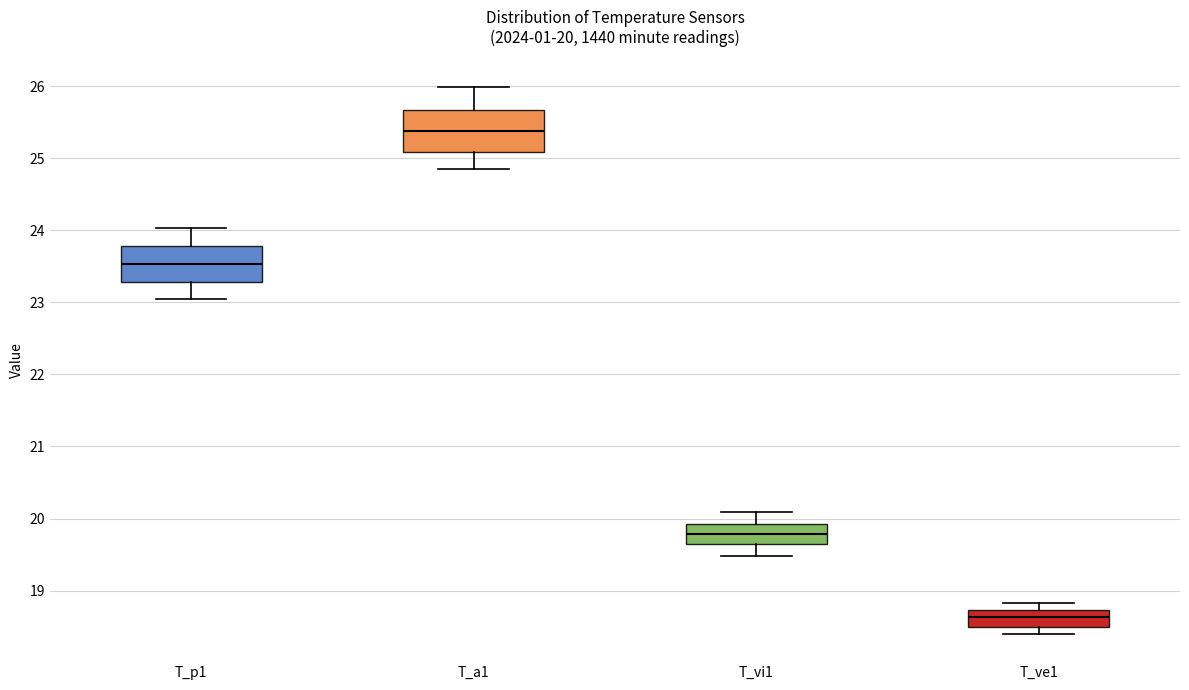

Which box has the lowest median line?

T_ve1